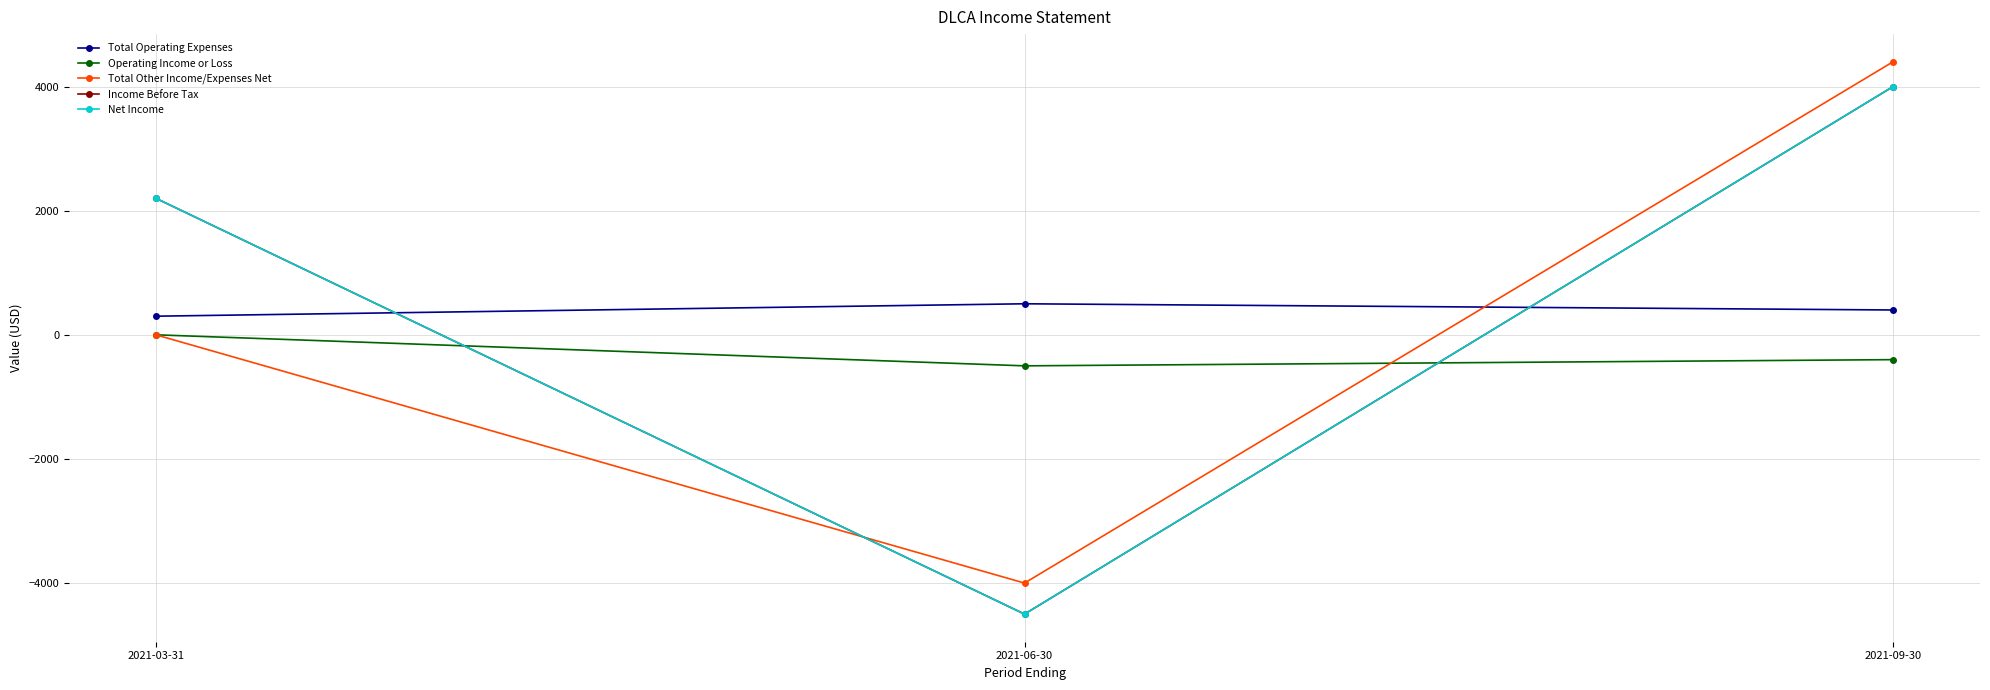

What is the value of the Net Income point at the 3rd from the left?

4000